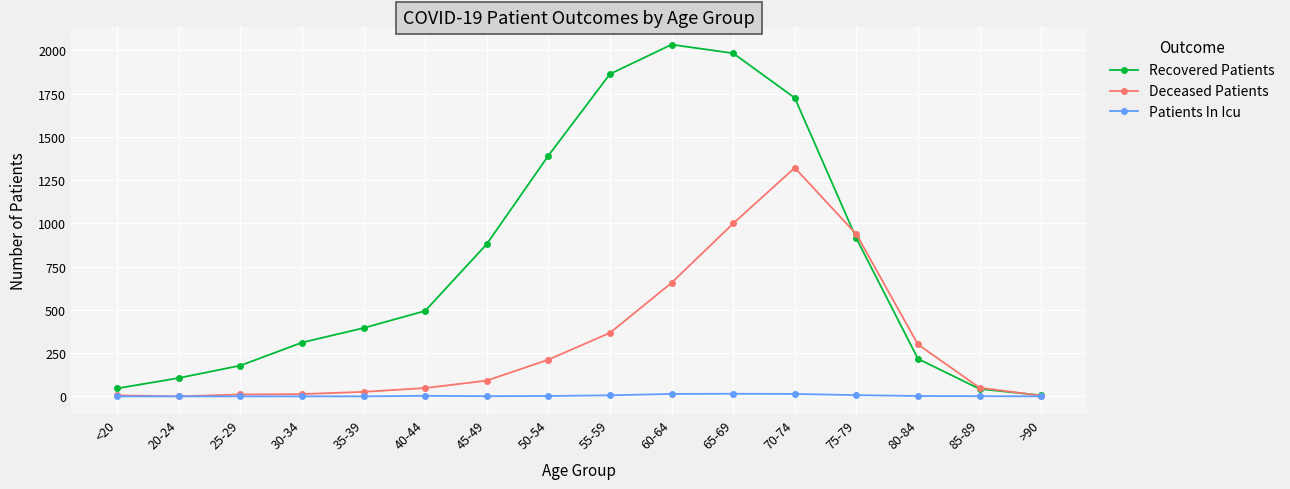

At 65-69, list the series in order from largest to smallest.

Recovered Patients, Deceased Patients, Patients In Icu